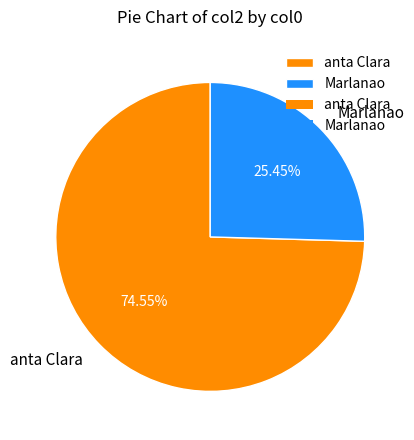

Which slice represents more than half of the pie?

anta Clara